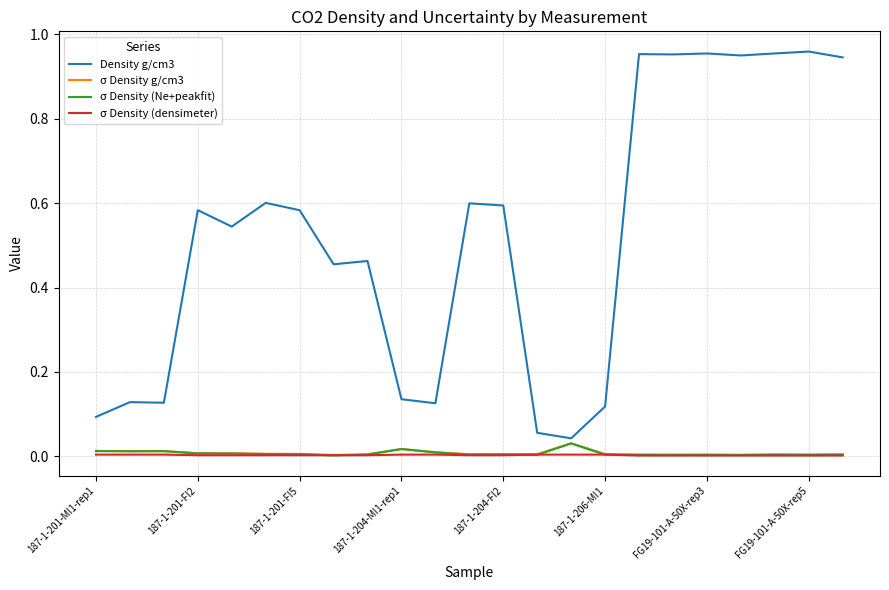

True or false: σ Density g/cm3 and σ Density (Ne+peakfit) intersect in this chart.

False